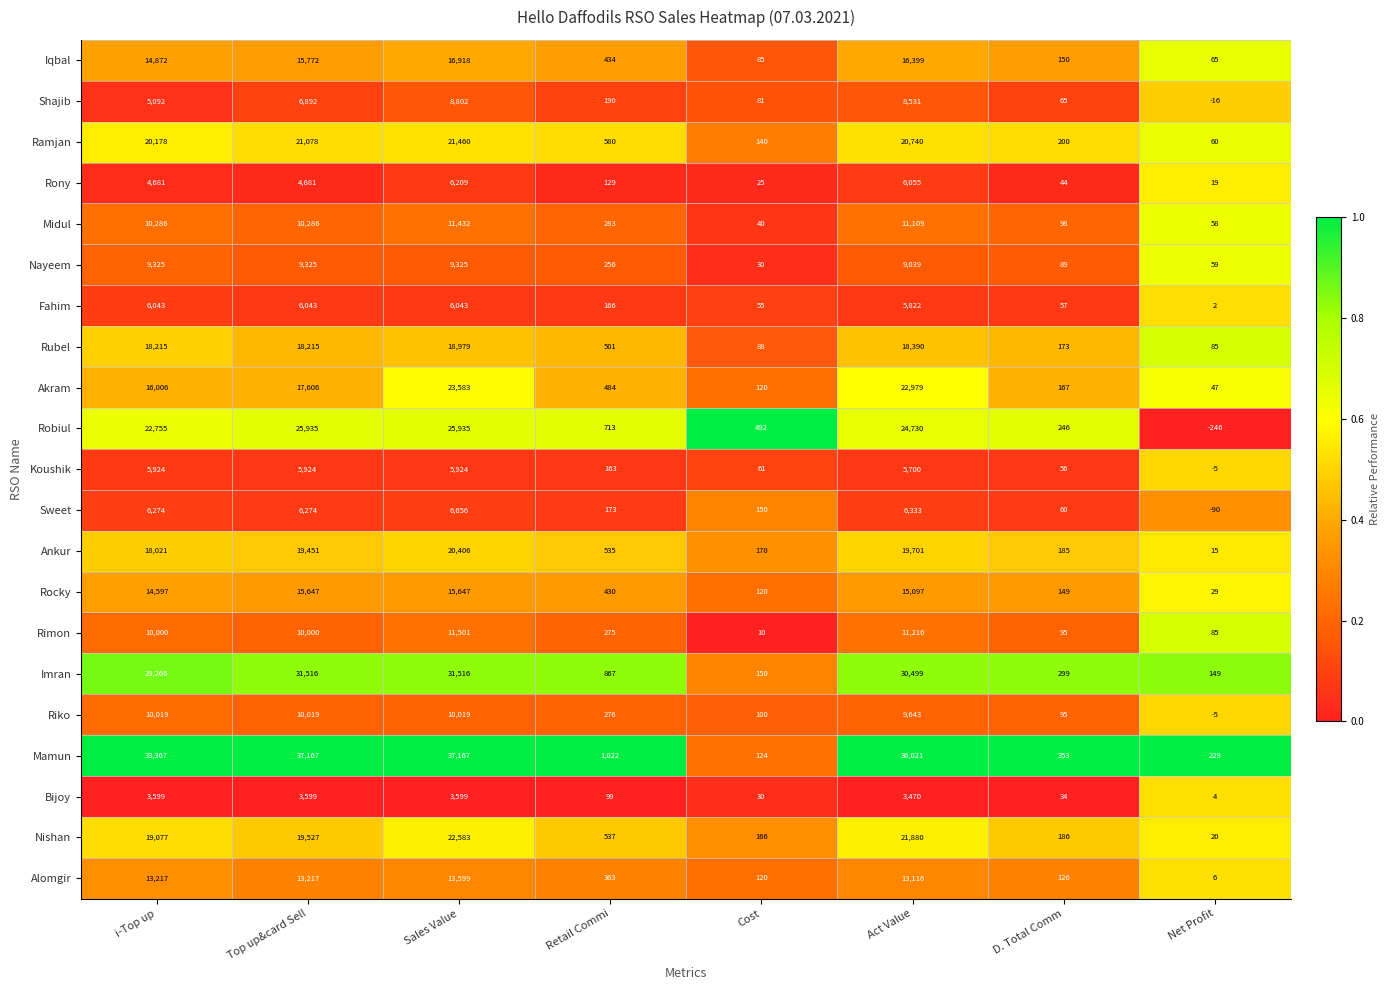

What is the greatest value displayed?

37167